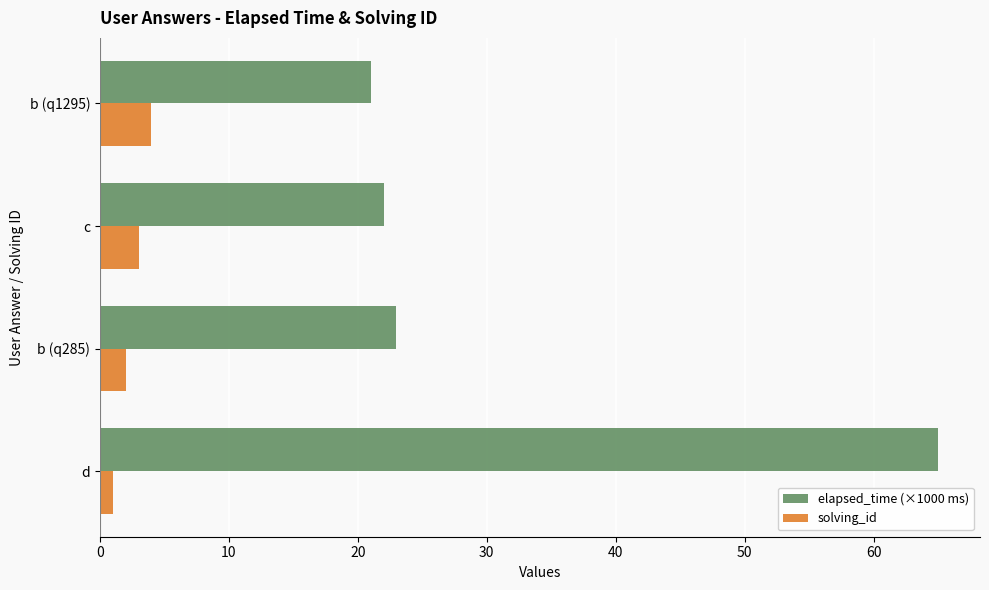

Rank the series by their average value, from lowest to highest.

solving_id, elapsed_time (×1000 ms)